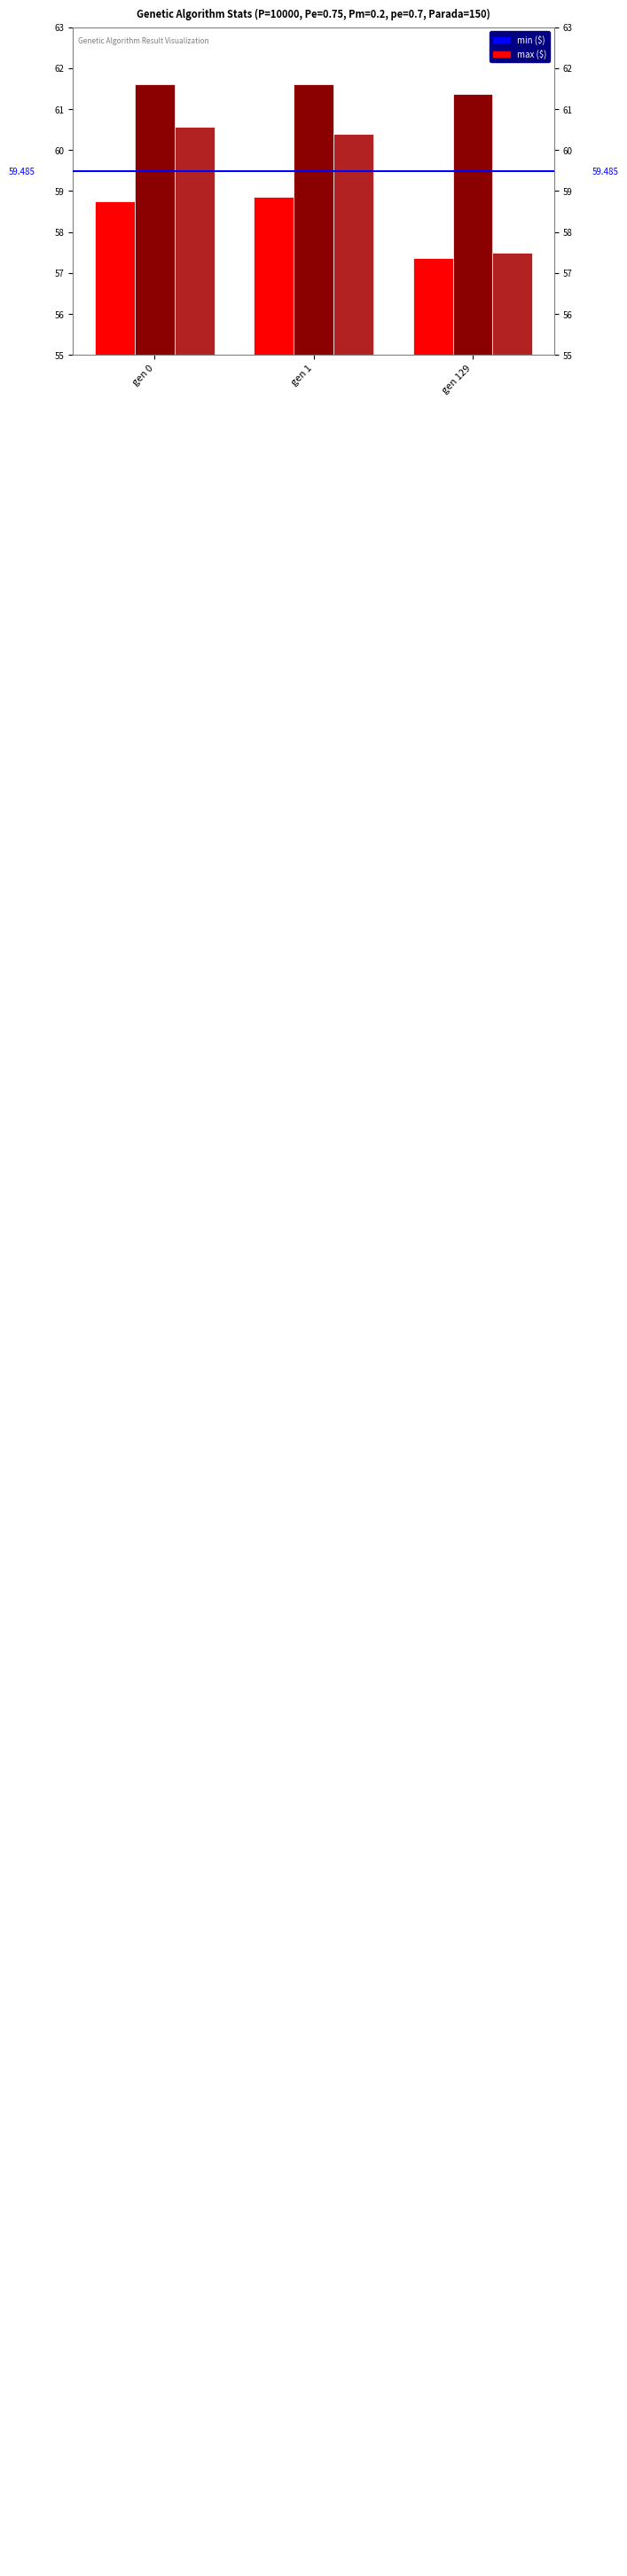

Which category has the lowest value across all series?

gen 129